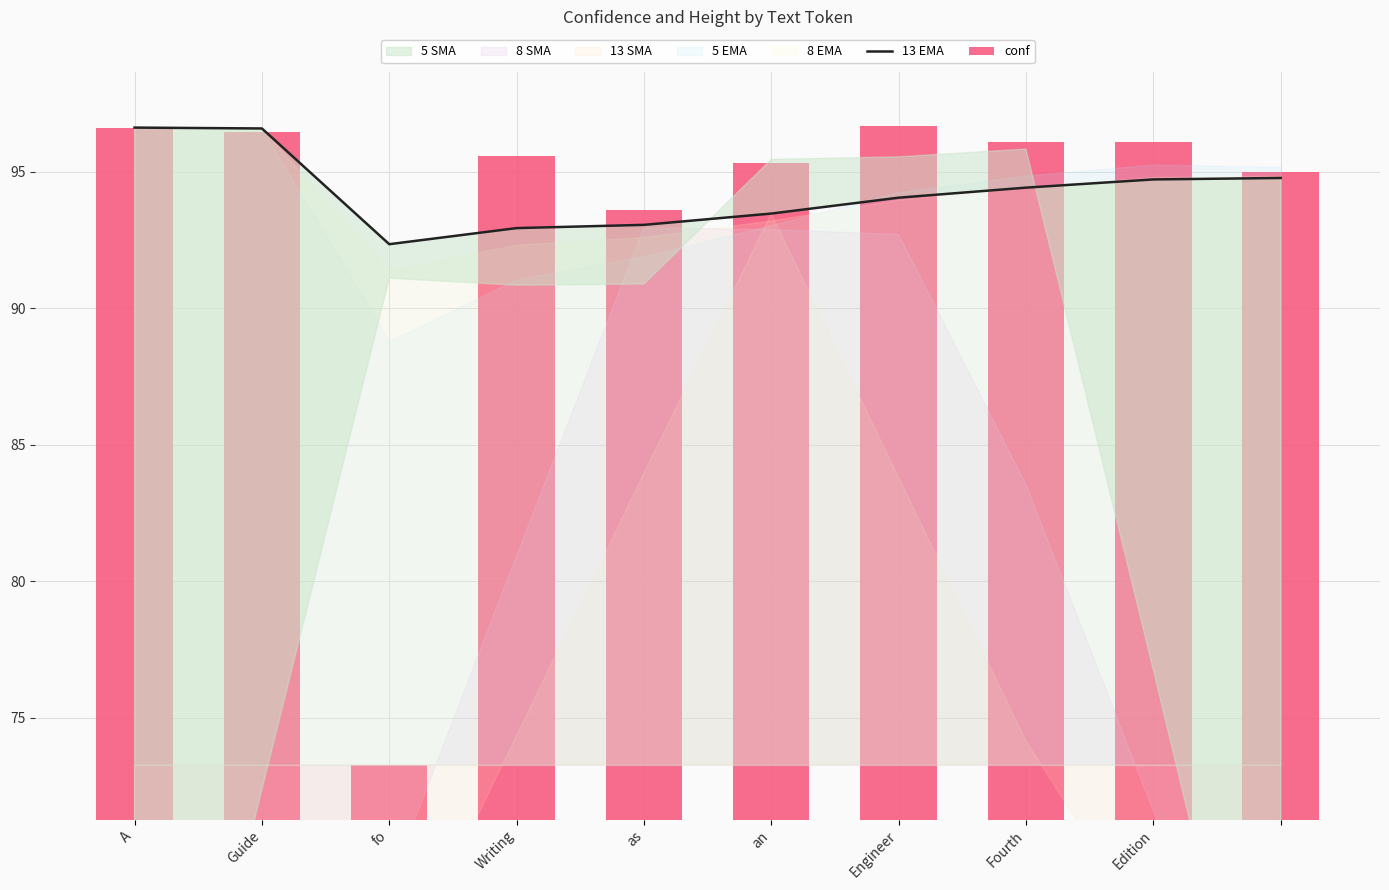

What is the minimum value shown in the chart?

73.3